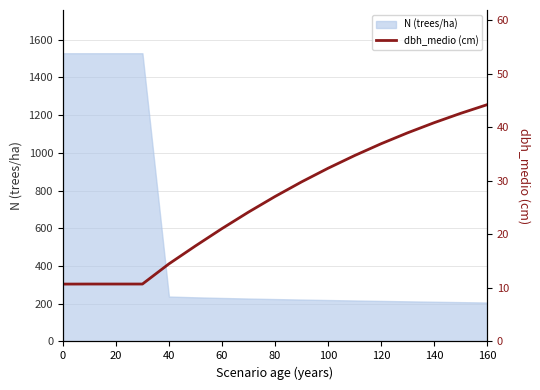

How many data points does each series have?

17